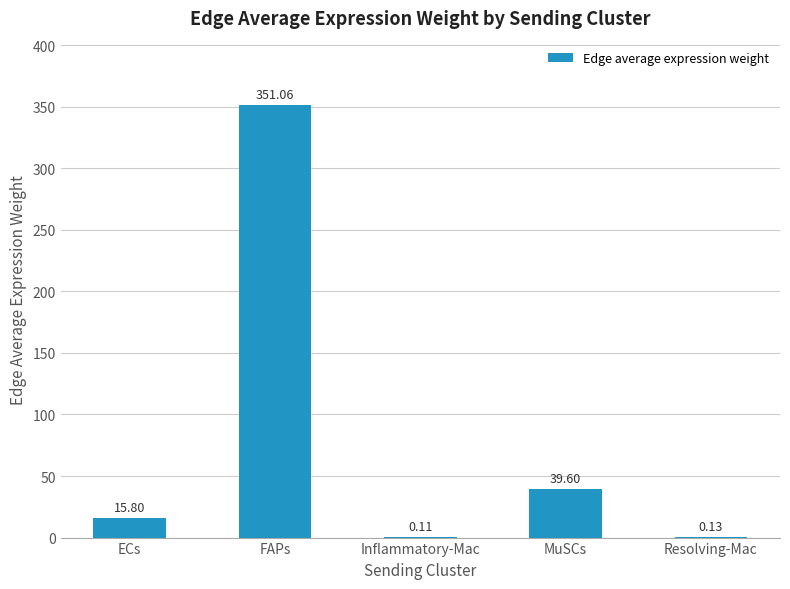

At which category does the chart reach its peak across all series?

FAPs